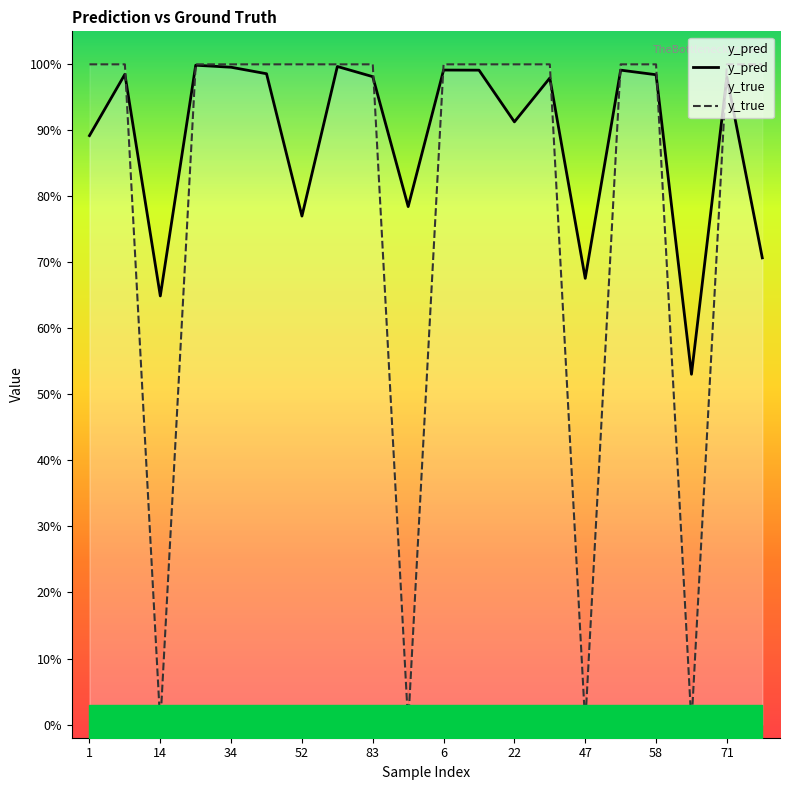

How many interior local valleys does the y_pred series have?

6